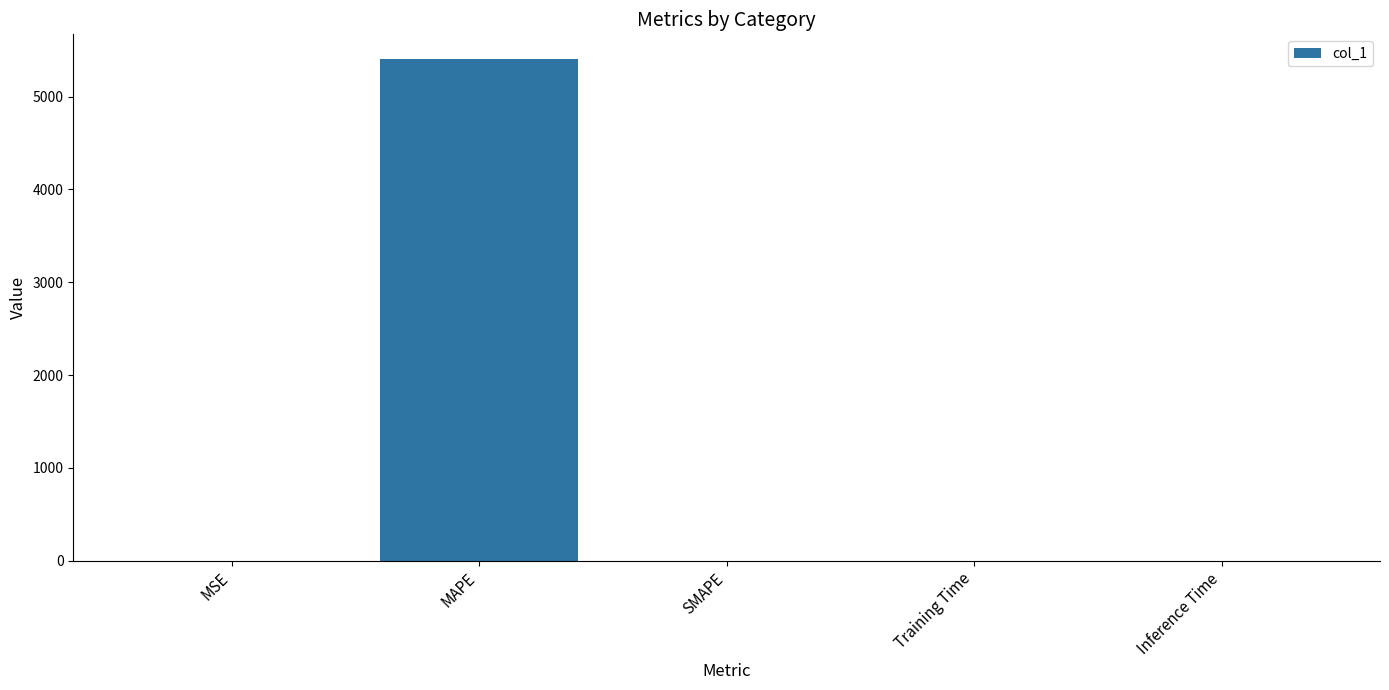

What is the maximum value shown in the chart?

5401.2